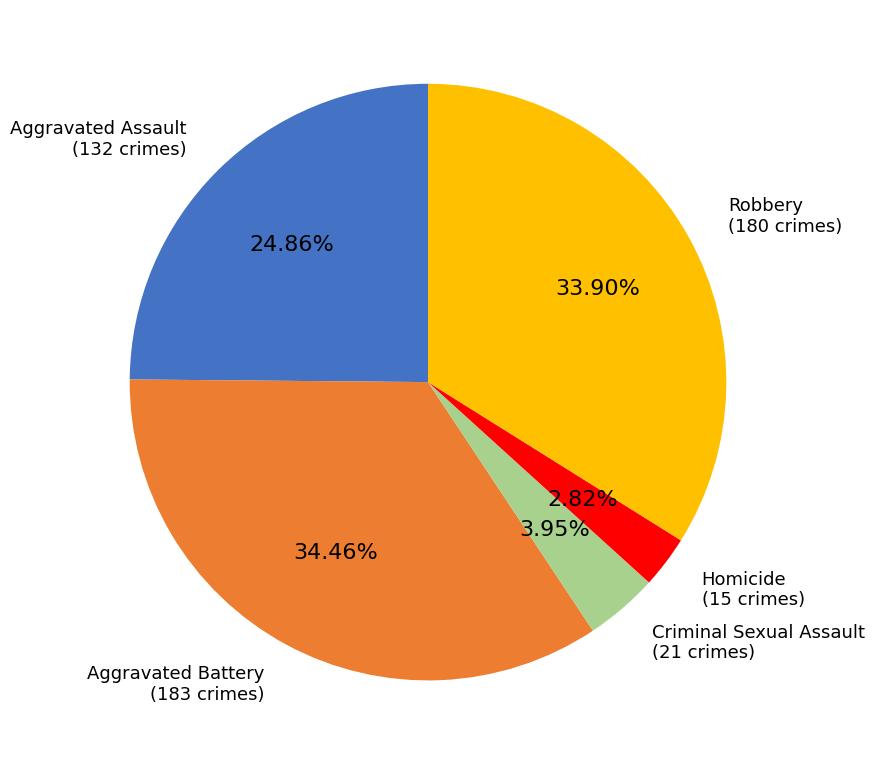

How many slices are in this pie chart?

5